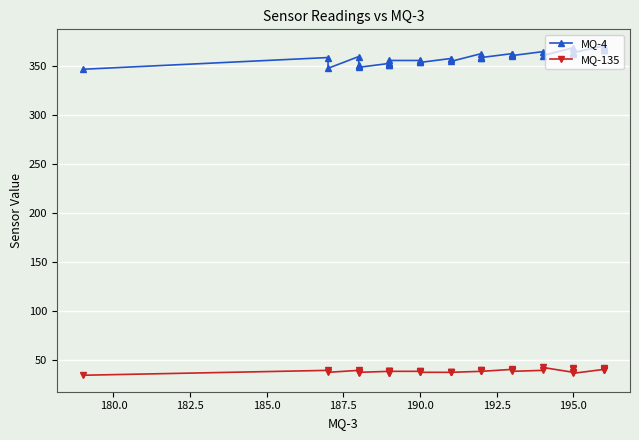

True or false: MQ-135 has more than 2 interior local peaks.

True